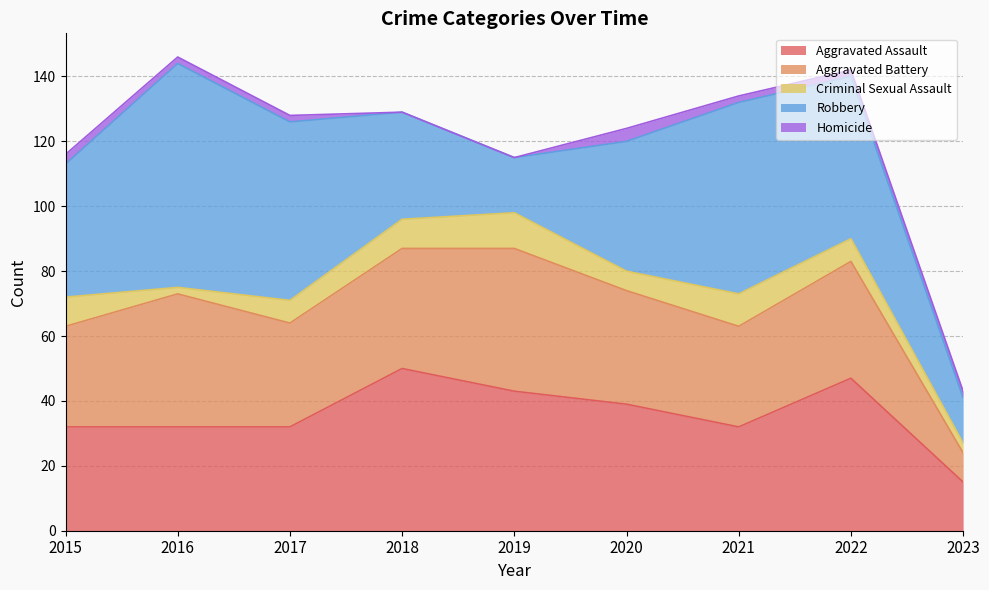

List the labels in order of Robbery value, smallest first.

2023, 2019, 2018, 2020, 2015, 2022, 2017, 2021, 2016